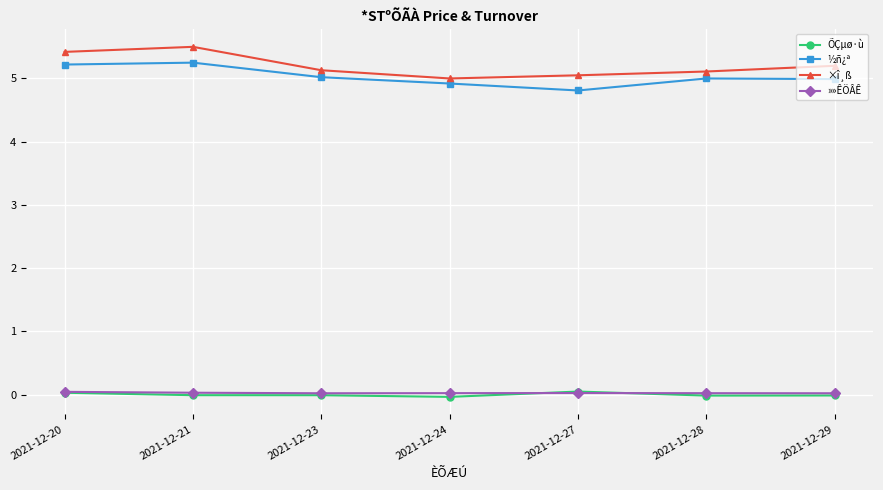

Is the value of ×î¸ß at 2021-12-20 greater than the value of »»ÊÖÂÊ at 2021-12-21?

Yes